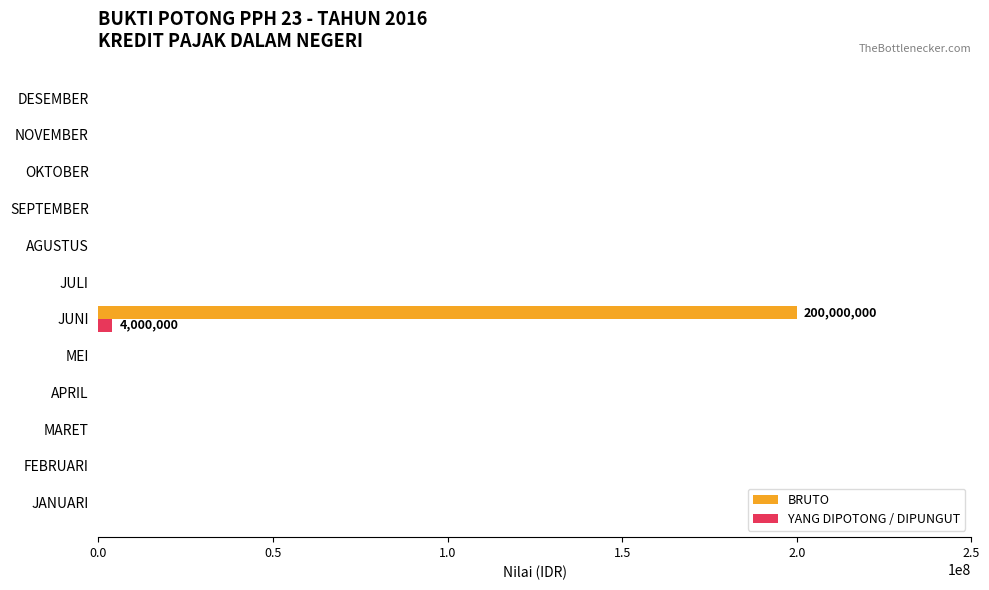

The YANG DIPOTONG / DIPUNGUT series shows 0 at JULI. True or false?

True